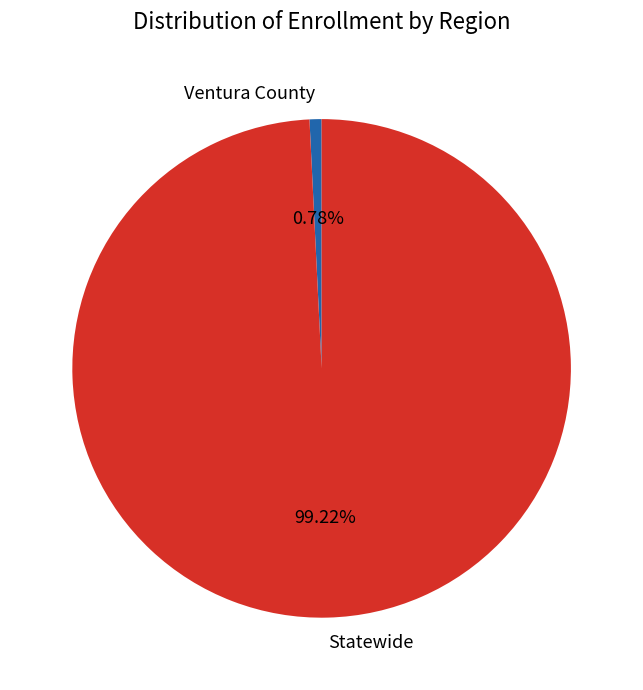

How many segments does this pie chart have?

2